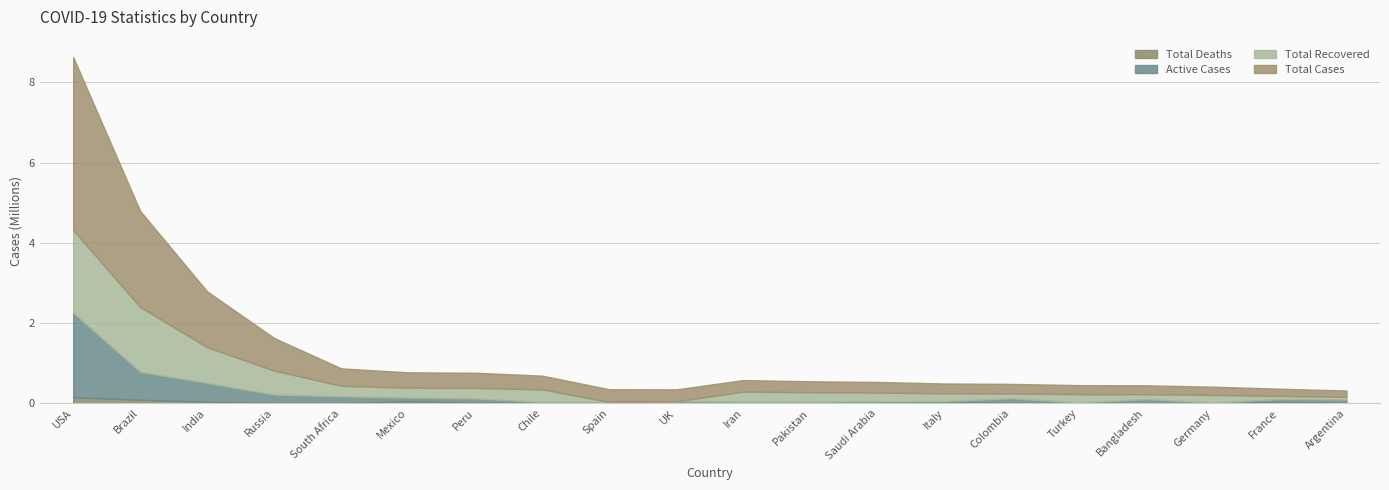

What is the value of the Total Recovered point at the 2nd from the left?

1617480